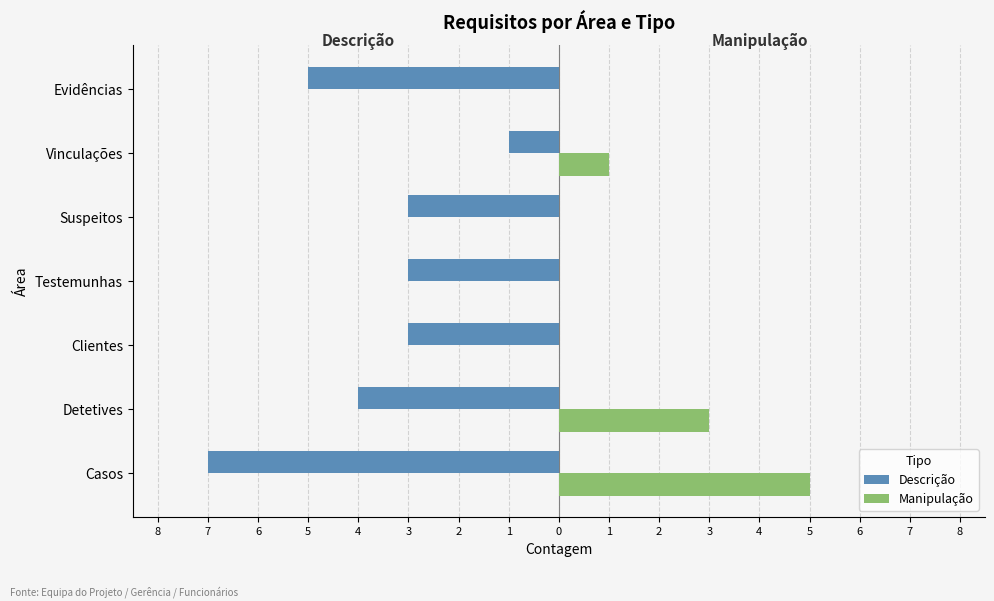

How many bars are there in total?

14